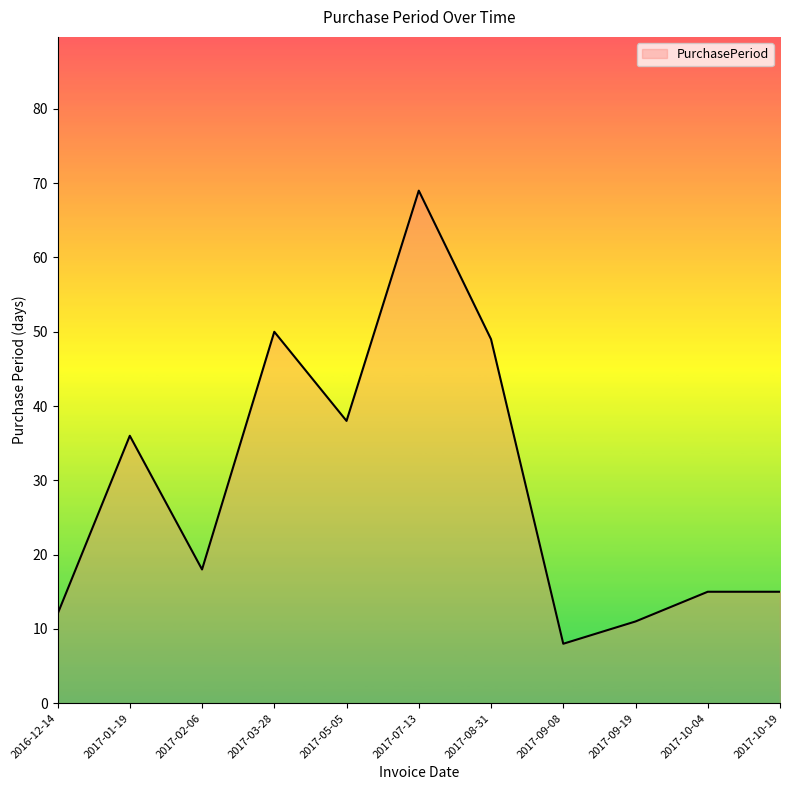

Is it true that the value at 2016-12-14 is 19?

False